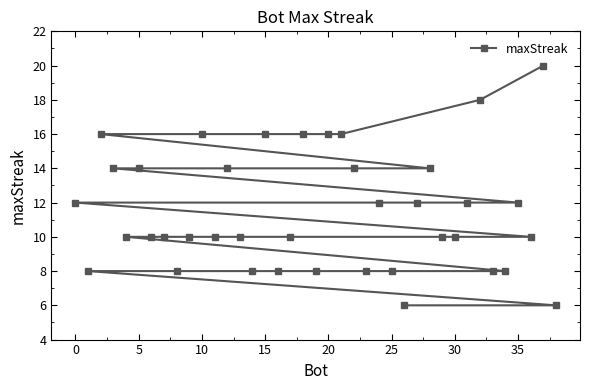

What is the maximum value shown in the chart?

20